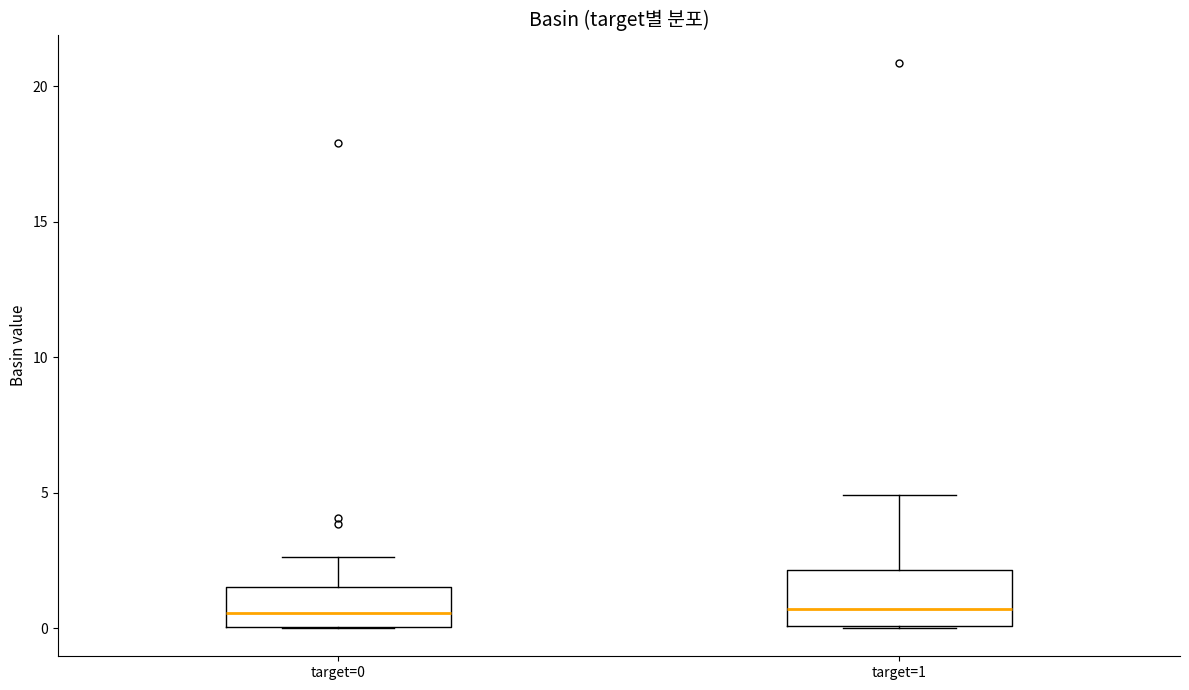

Reading left to right, read every box against the y-axis: the position of its median line, the range the box covers, and the ends of its whiskers. The values are not printed on the chart, so give them approximately, as read against the axis.

target=0: median 0.5, box 0.0 to 1.5, whiskers 0.0 to 2.5
target=1: median 0.5, box 0.0 to 2.0, whiskers 0.0 to 5.0